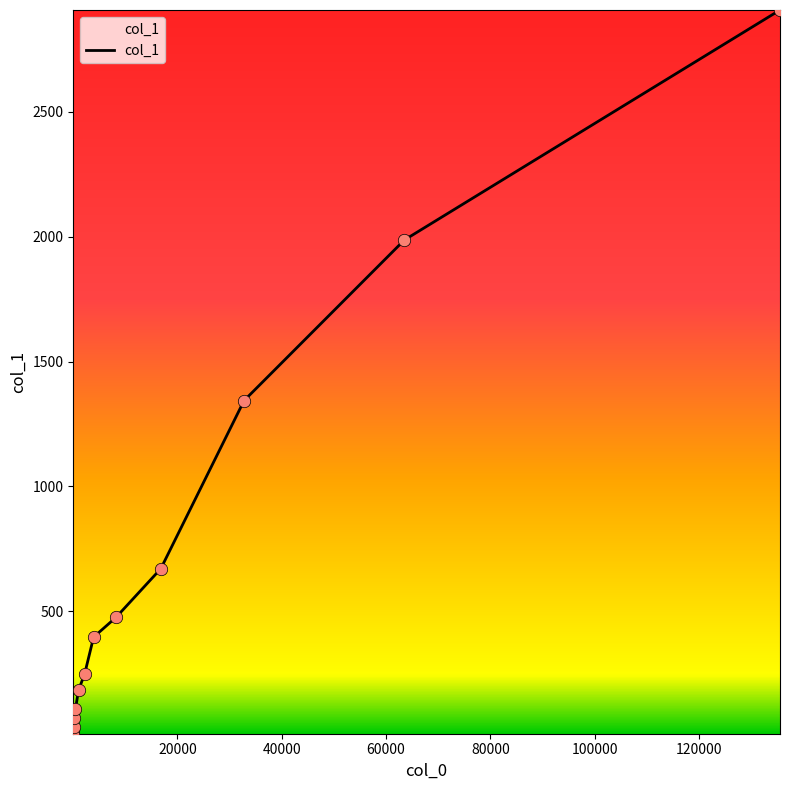

What is the difference between the maximum and minimum values?

2898